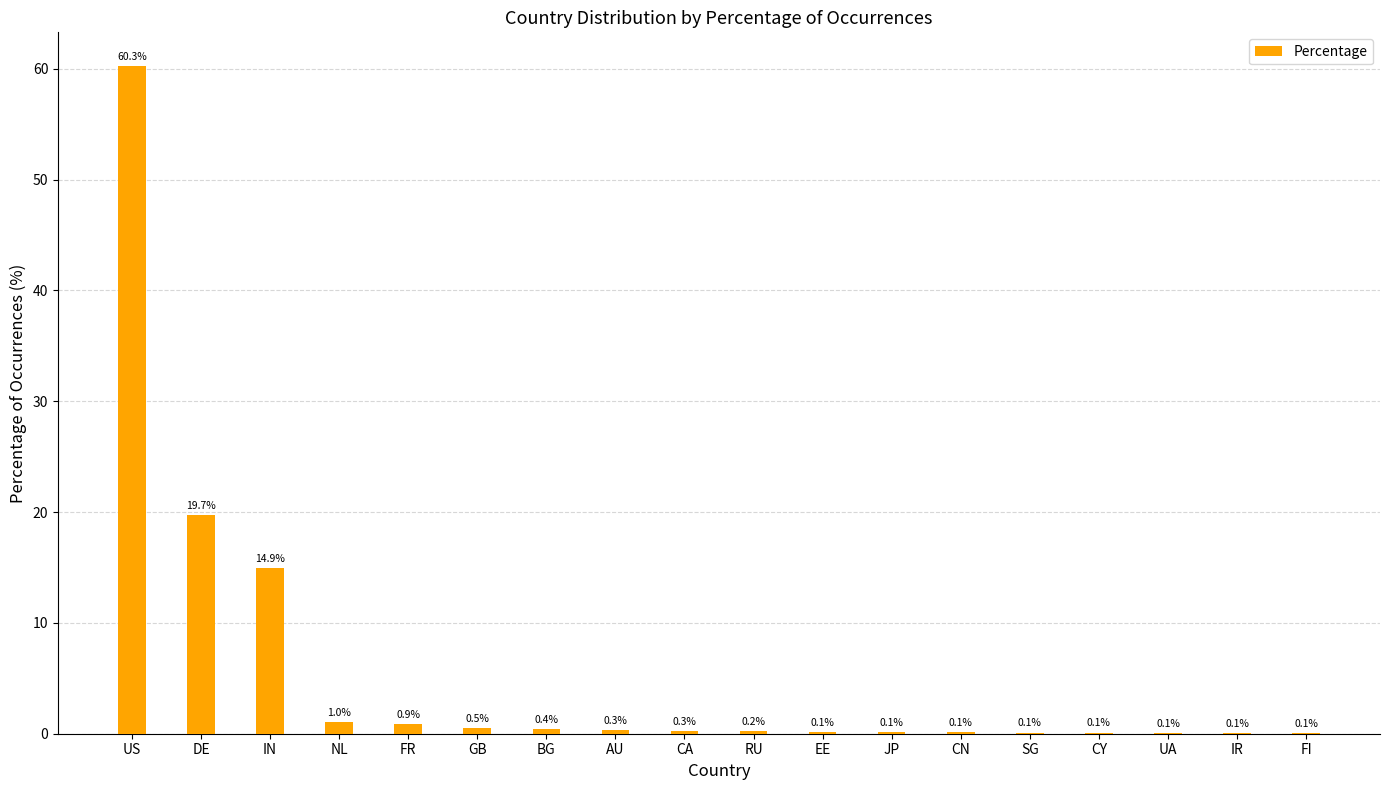

Is it true that the value at IR is 0.1?

True